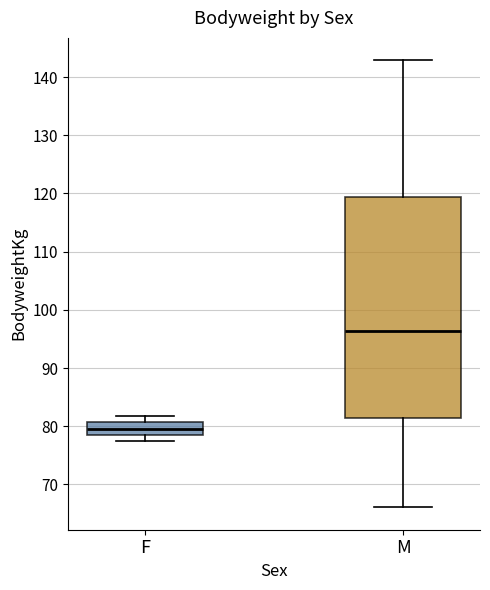

Comparing the boxes themselves (not the whiskers), which one is the tallest?

M